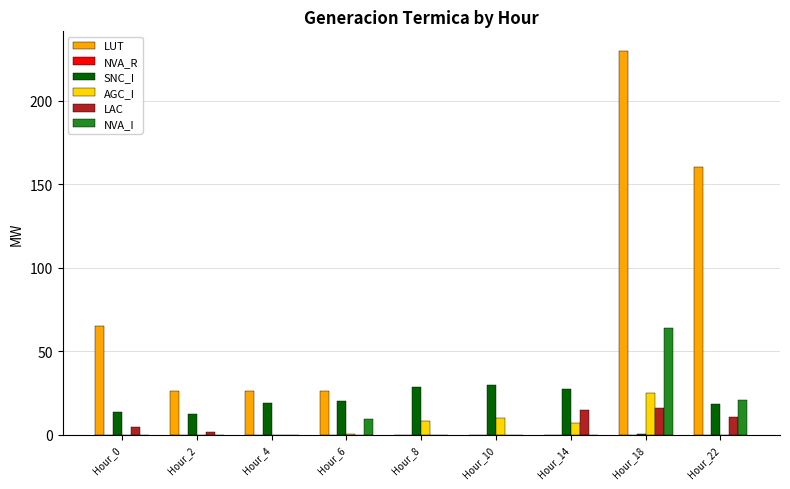

The value of NVA_I at Hour_14 is 0.0. True or false?

True